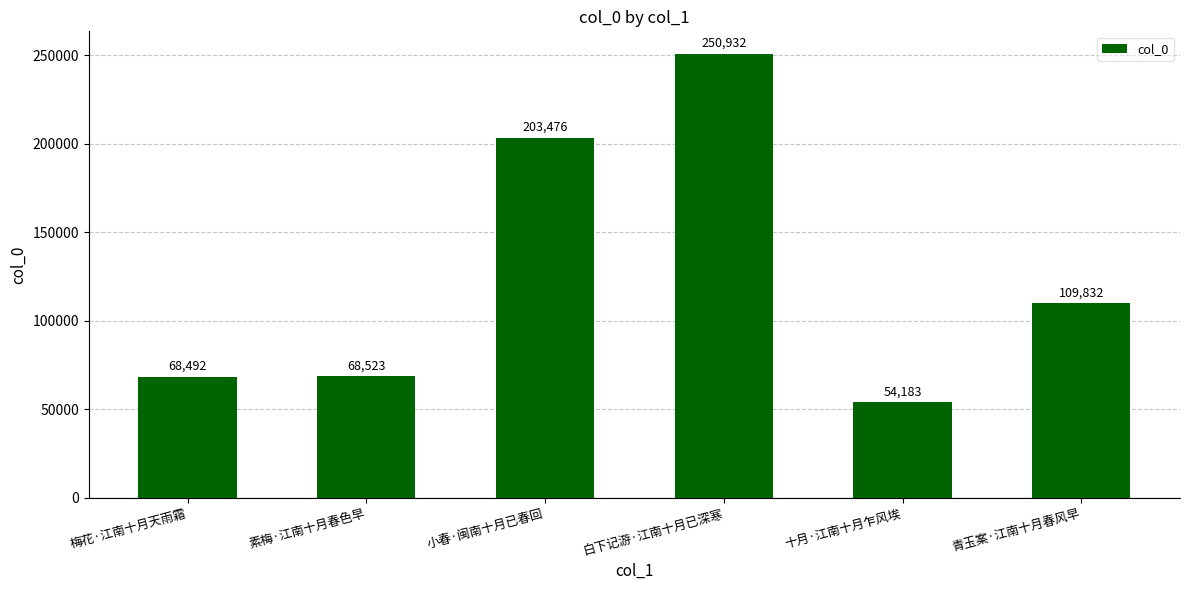

Which label corresponds to the smallest value in the chart?

十月·江南十月乍风埃